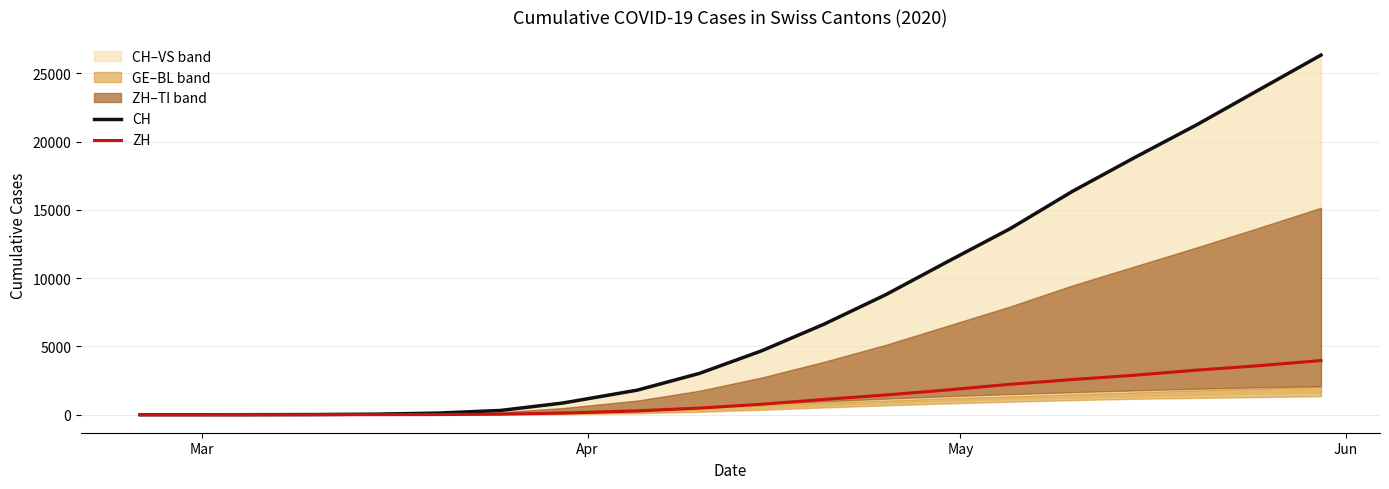

What is the highest value of the ZH series?

3969